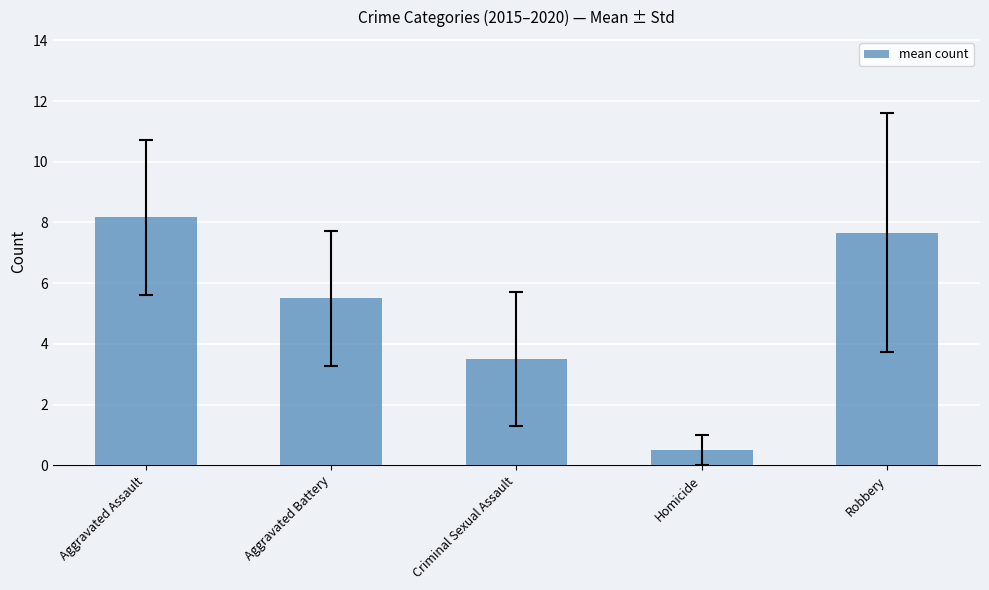

The chart shows a value of 3.5 at Criminal Sexual Assault. True or false?

True